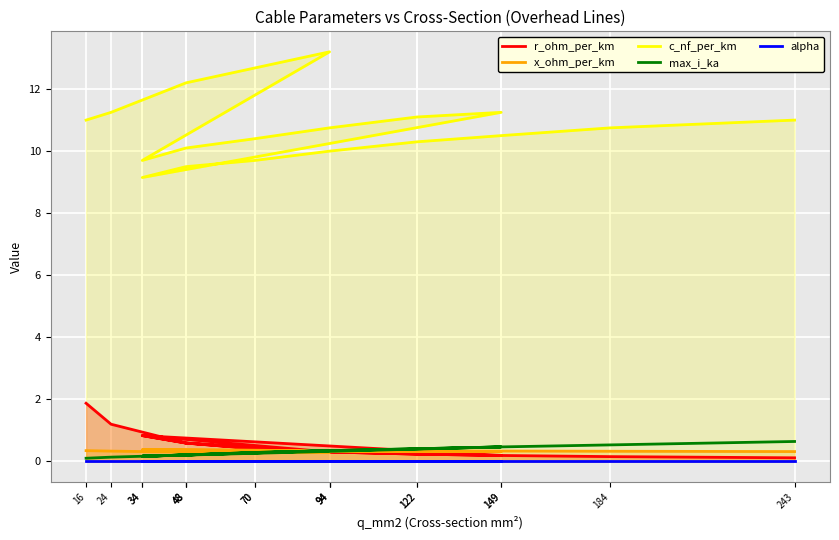

What is the sum of the r_ohm_per_km values at 24 and 70?

1.6